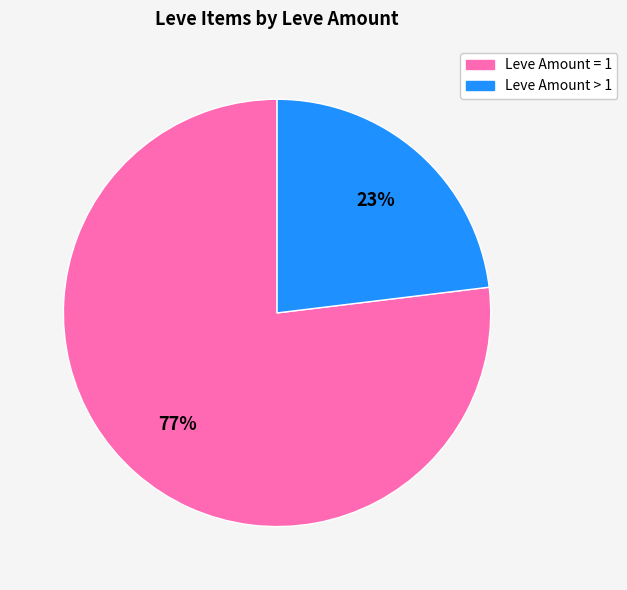

To the nearest percent, what portion does Leve Amount > 1 represent?

23%